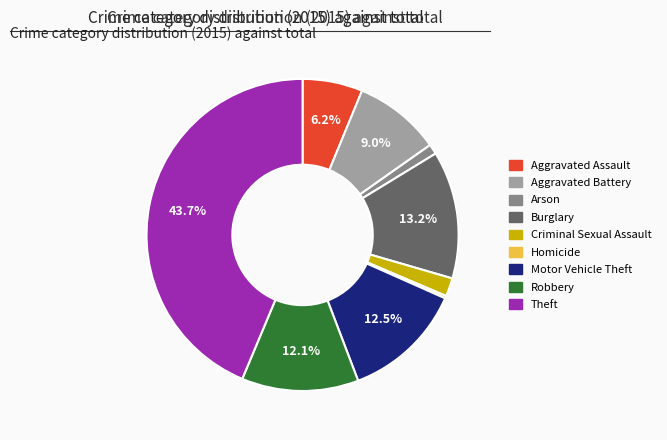

Is there a majority slice in this chart?

No